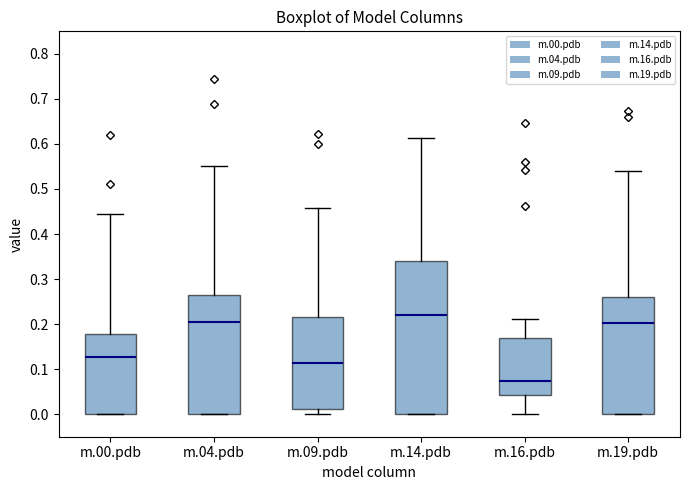

Reading left to right, read every box against the y-axis: the position of its median line, the range the box covers, and the ends of its whiskers. The values are not printed on the chart, so give them approximately, as read against the axis.

m.00.pdb: median 0.13, box 0.00 to 0.18, whiskers 0.00 to 0.44
m.04.pdb: median 0.21, box 0.00 to 0.26, whiskers 0.00 to 0.55
m.09.pdb: median 0.11, box 0.01 to 0.22, whiskers 0.00 to 0.46
m.14.pdb: median 0.22, box 0.00 to 0.34, whiskers 0.00 to 0.61
m.16.pdb: median 0.07, box 0.04 to 0.17, whiskers 0.00 to 0.21
m.19.pdb: median 0.20, box 0.00 to 0.26, whiskers 0.00 to 0.54